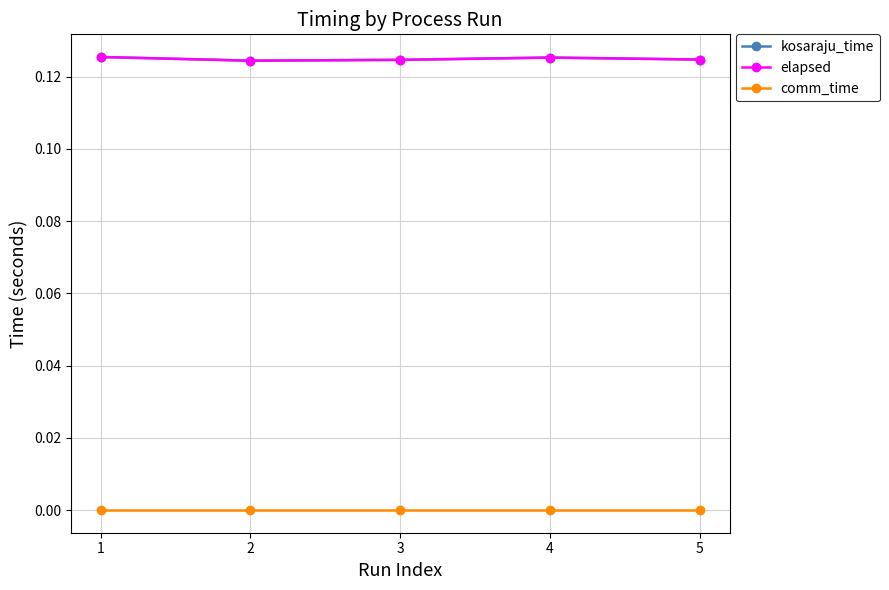

Is this an area chart (filled region under the line)?

No